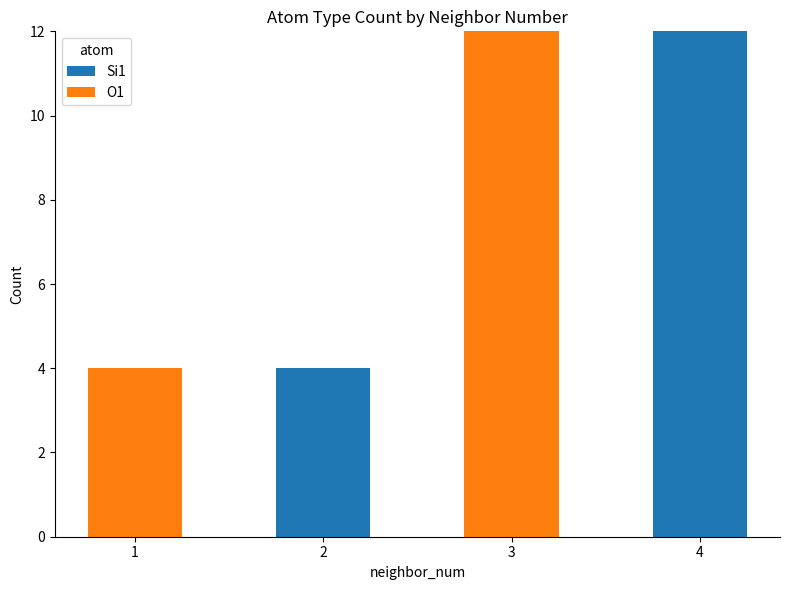

Reading left to right, transcribe the values for Si1.

1=0	2=4	3=0	4=12